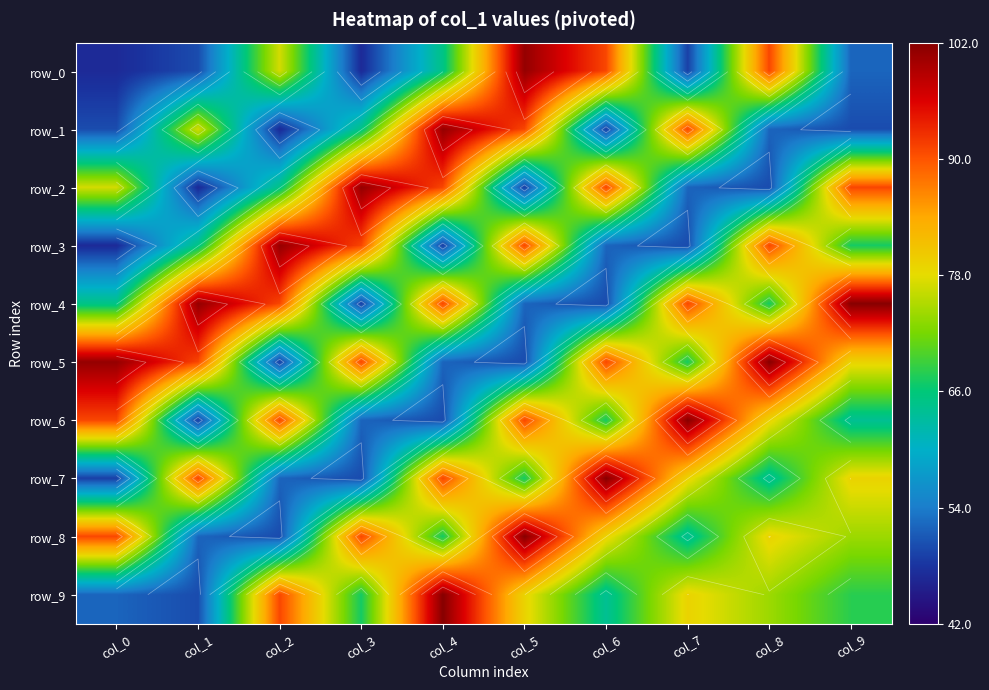

How many distinct data groups are displayed?

10